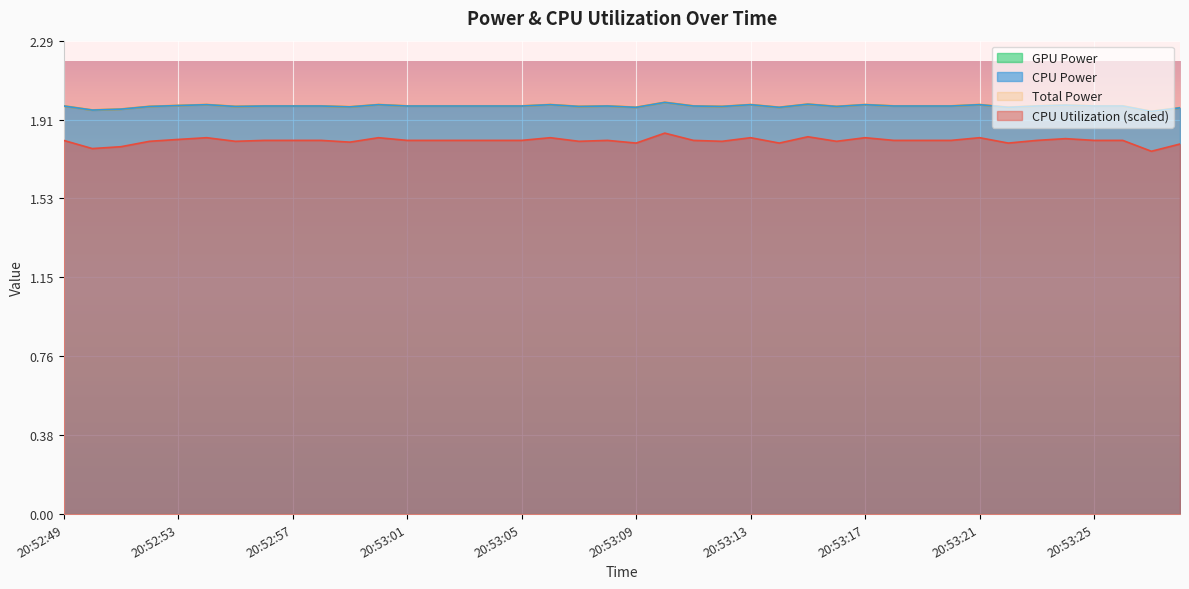

Which series has the widest spread of values?

CPU Utilization